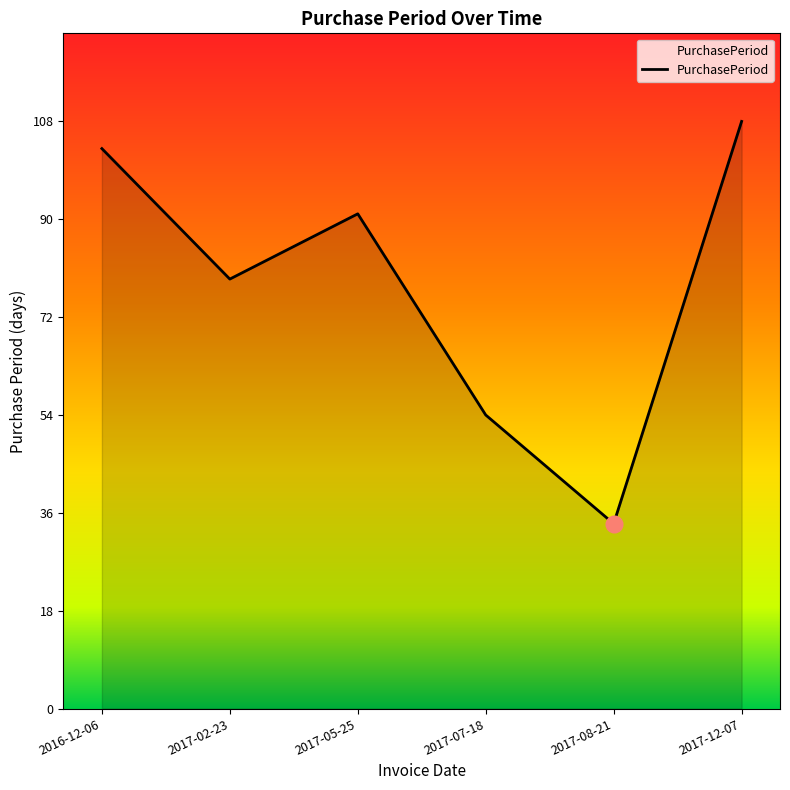

How many values are below 91?

3